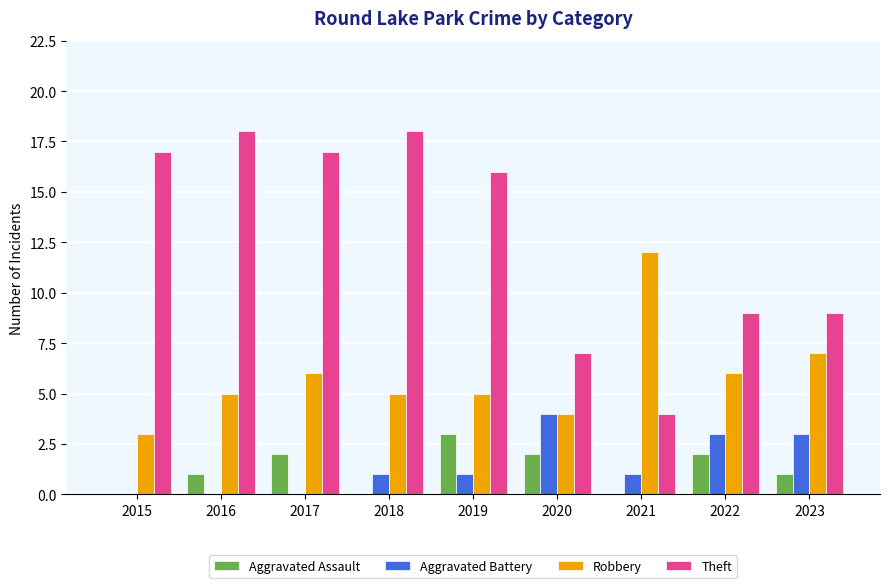

What is the maximum value shown in the chart?

18